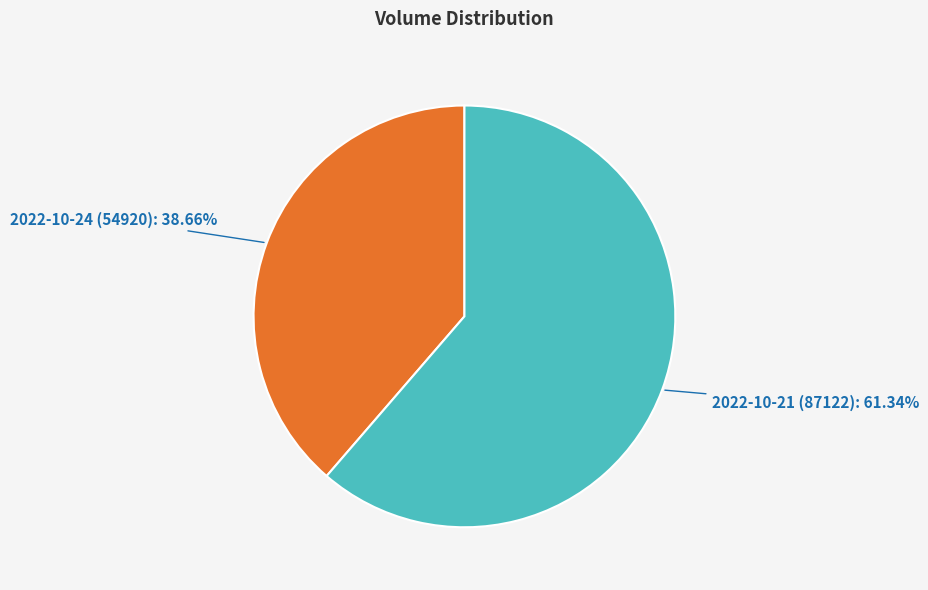

Is 2022-10-24 (54920) the majority of the pie?

No